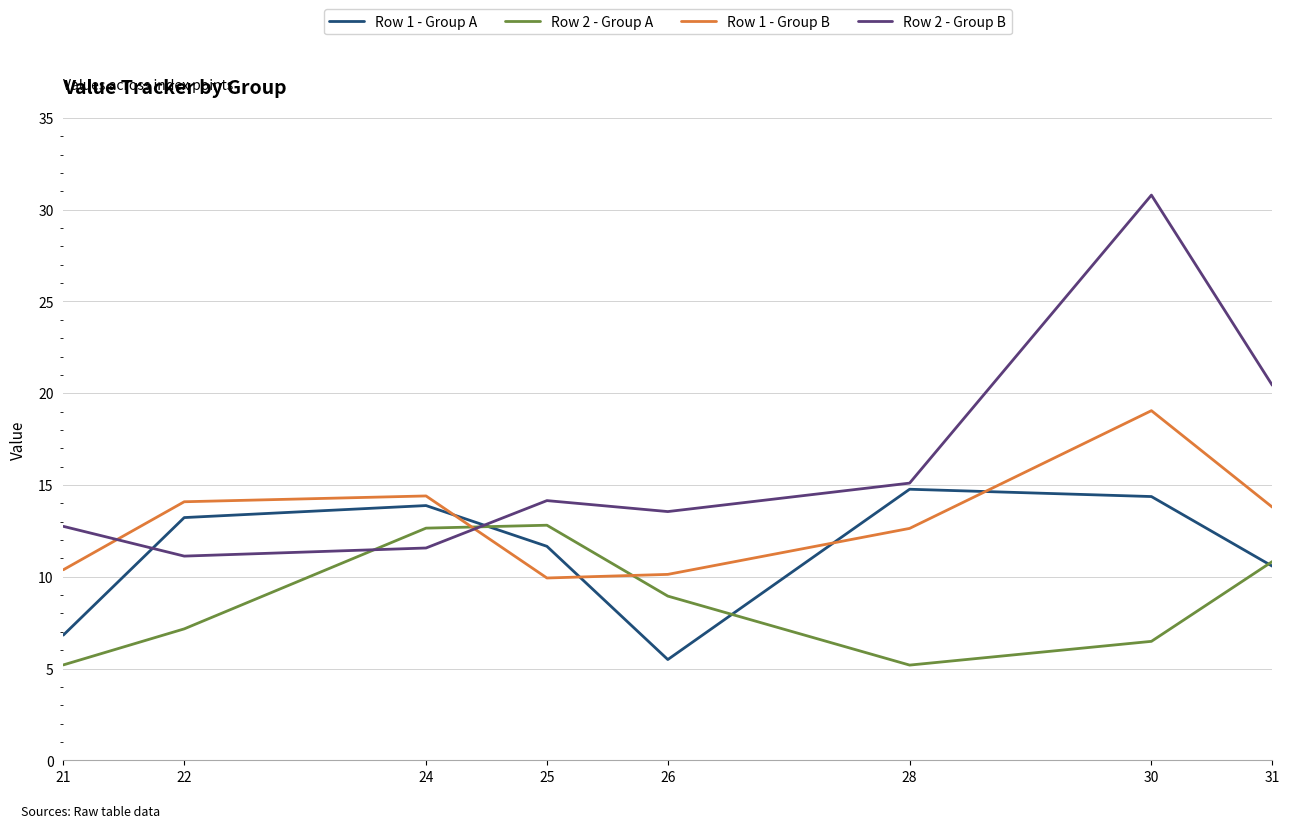

What is the lowest value of the Row 1 - Group A series?

5.5